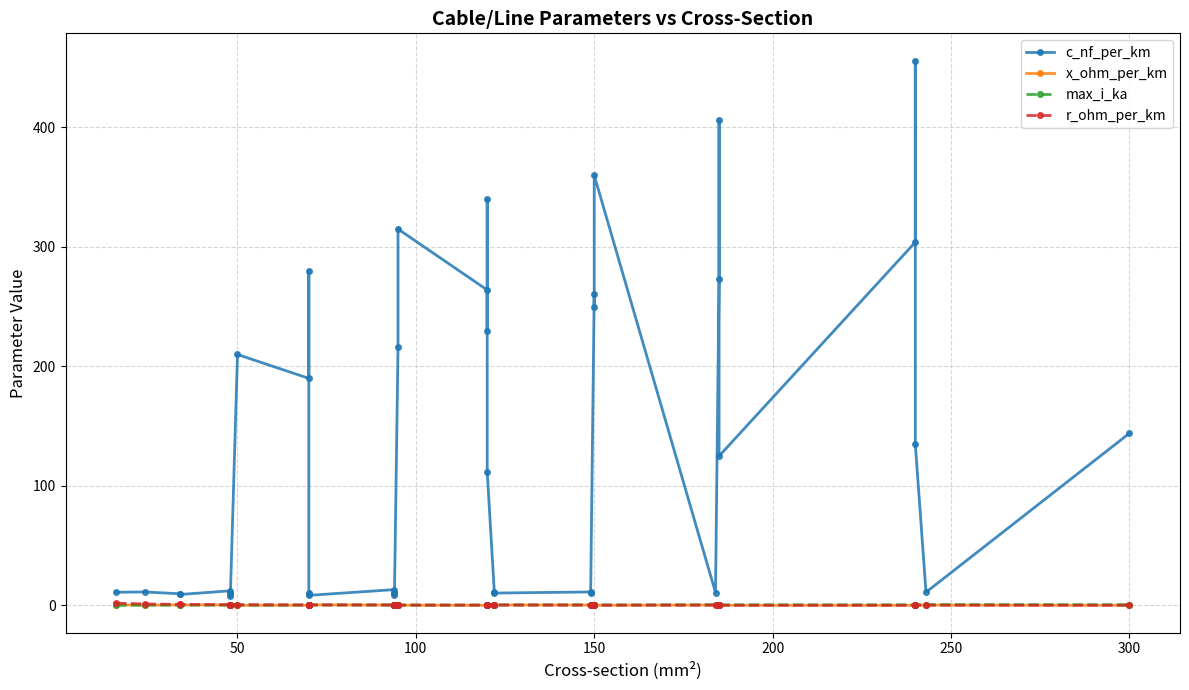

What is the sum of the x_ohm_per_km values at 150 and 300?

0.8